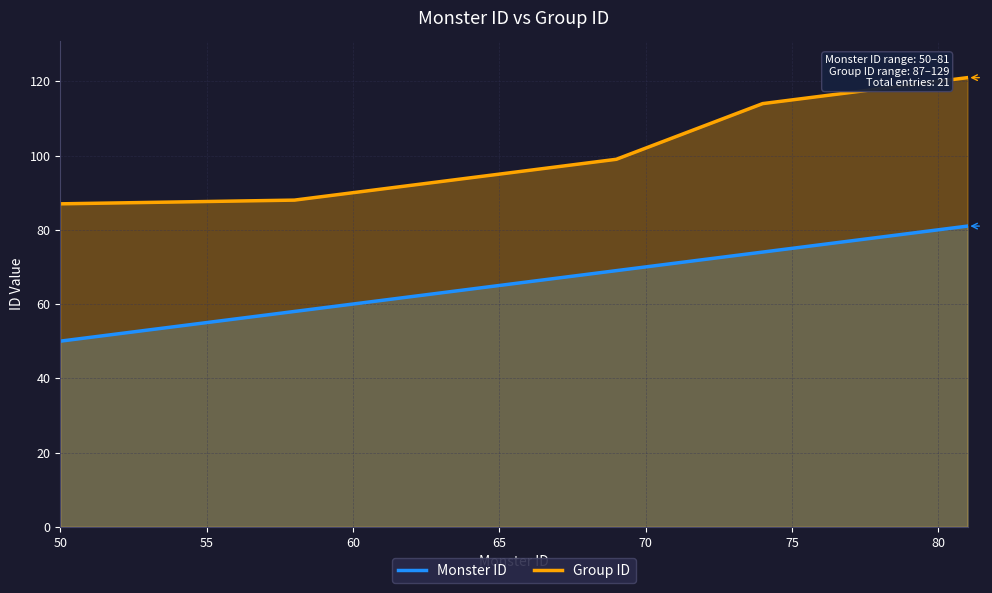

Which series has the largest total across all categories?

Group ID